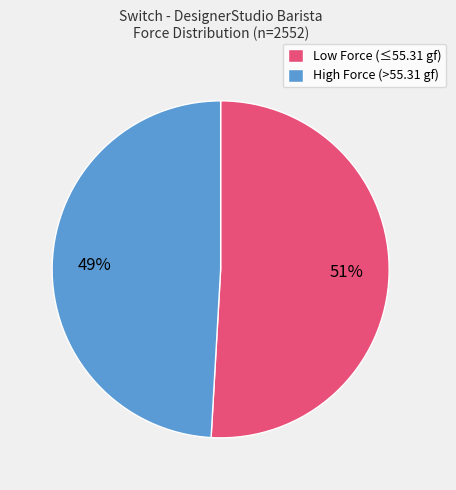

To the nearest percent, what is the difference between the largest and smallest slice percentages?

2%